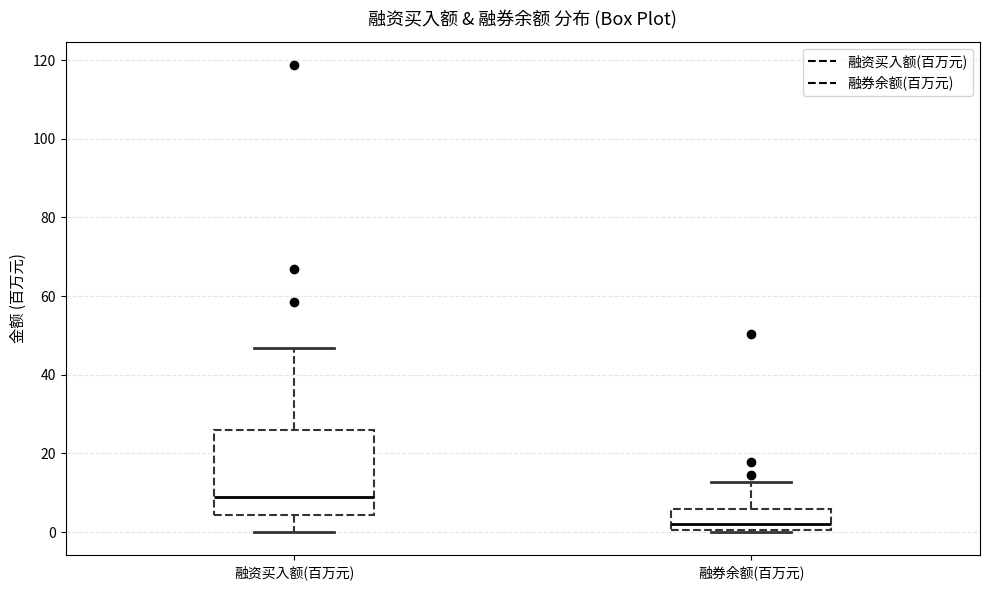

Reading left to right, transcribe this box plot: for each box, give where its median line is, the range the box spans, and where its two whiskers end, as read against the y-axis. The values are not printed on the chart, so give them approximately, as read against the axis.

融资买入额(百万元): median 8, box 4 to 26, whiskers 0 to 46
融券余额(百万元): median 2, box 0 to 6, whiskers 0 to 12